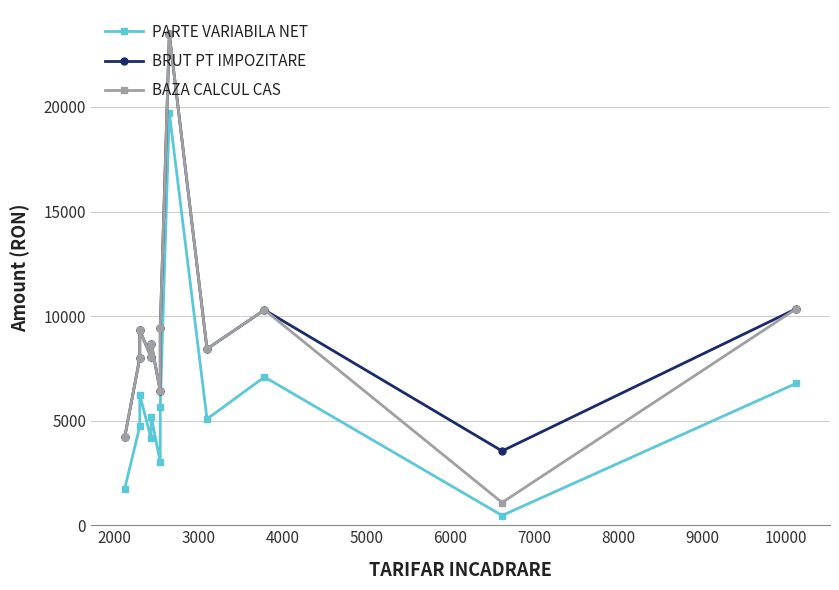

In PARTE VARIABILA NET, how many points are higher than both neighbors (excluding endpoints)?

4